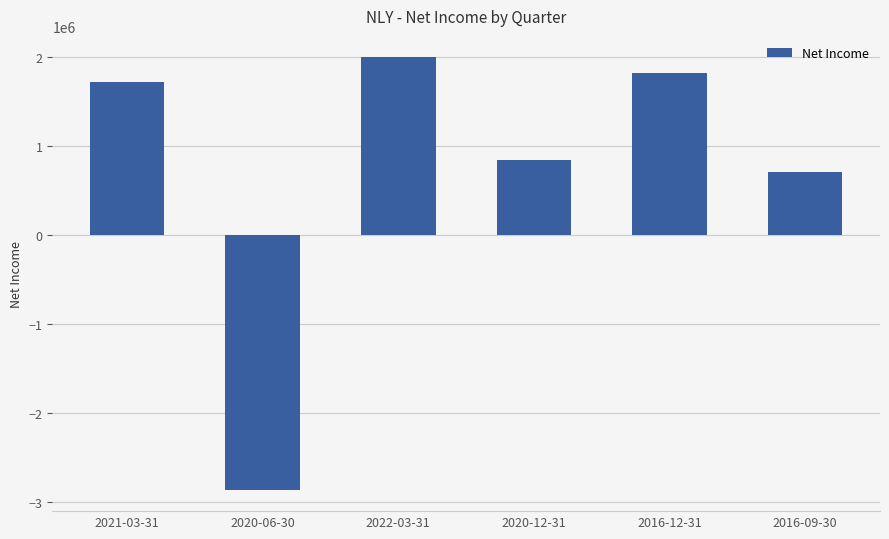

What is the value of the 5th bar from the left?

1825100